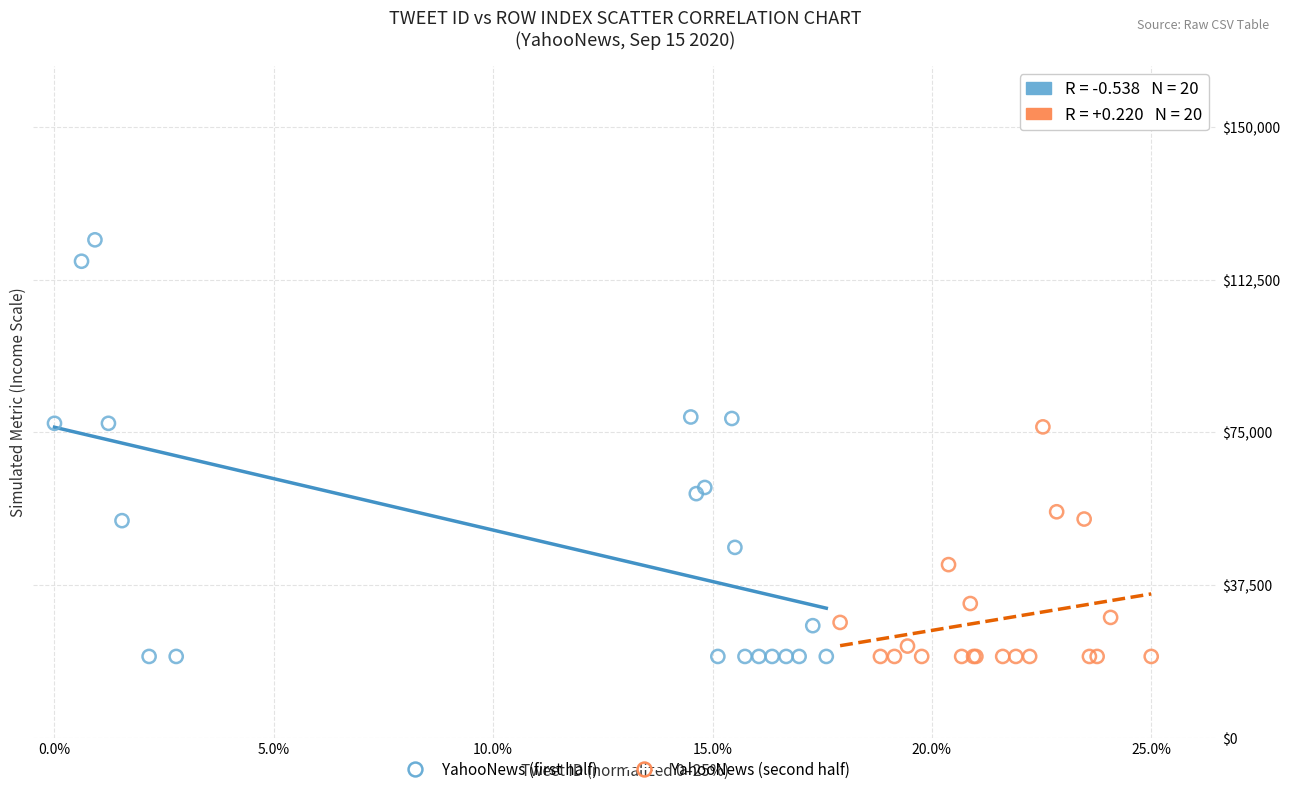

What are all the series names shown in the legend?

YahooNews (first half), YahooNews (second half)